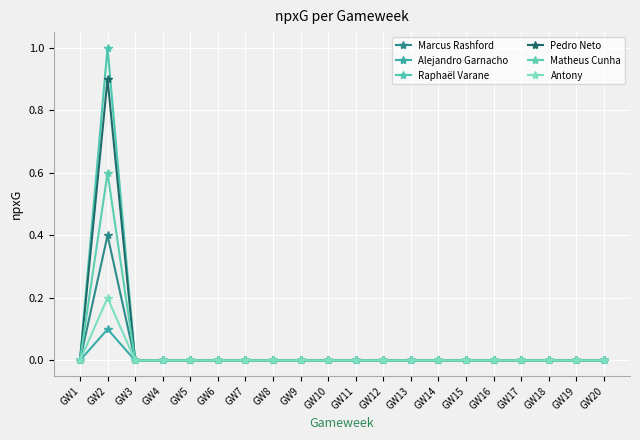

List the labels in order of Antony value, smallest first.

GW1, GW3, GW4, GW5, GW6, GW7, GW8, GW9, GW10, GW11, GW12, GW13, GW14, GW15, GW16, GW17, GW18, GW19, GW20, GW2